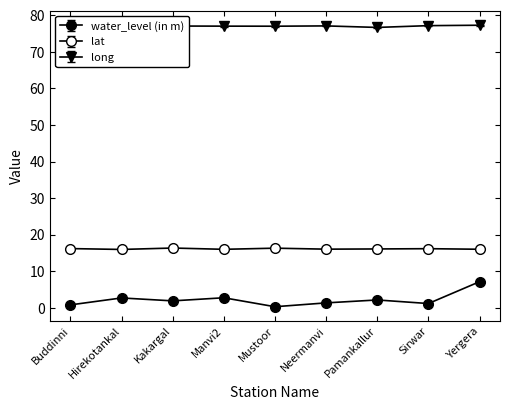

How many interior local valleys does the lat series have?

3